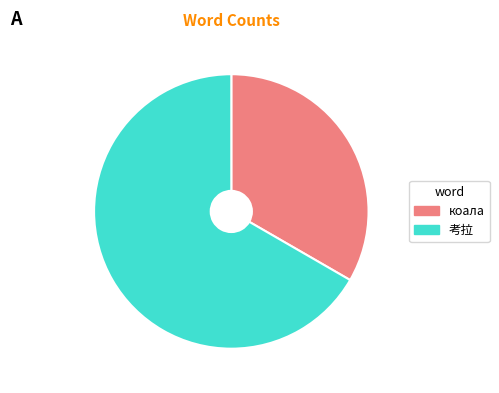

Which slice represents more than half of the pie?

考拉